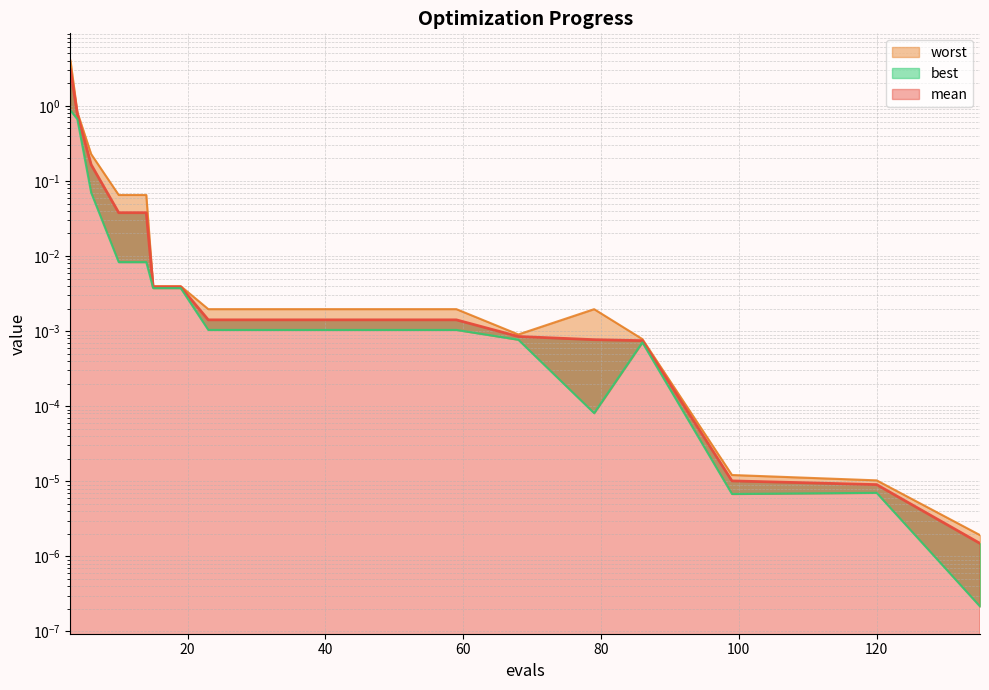

Which series changed the most between 47 and 135?

worst